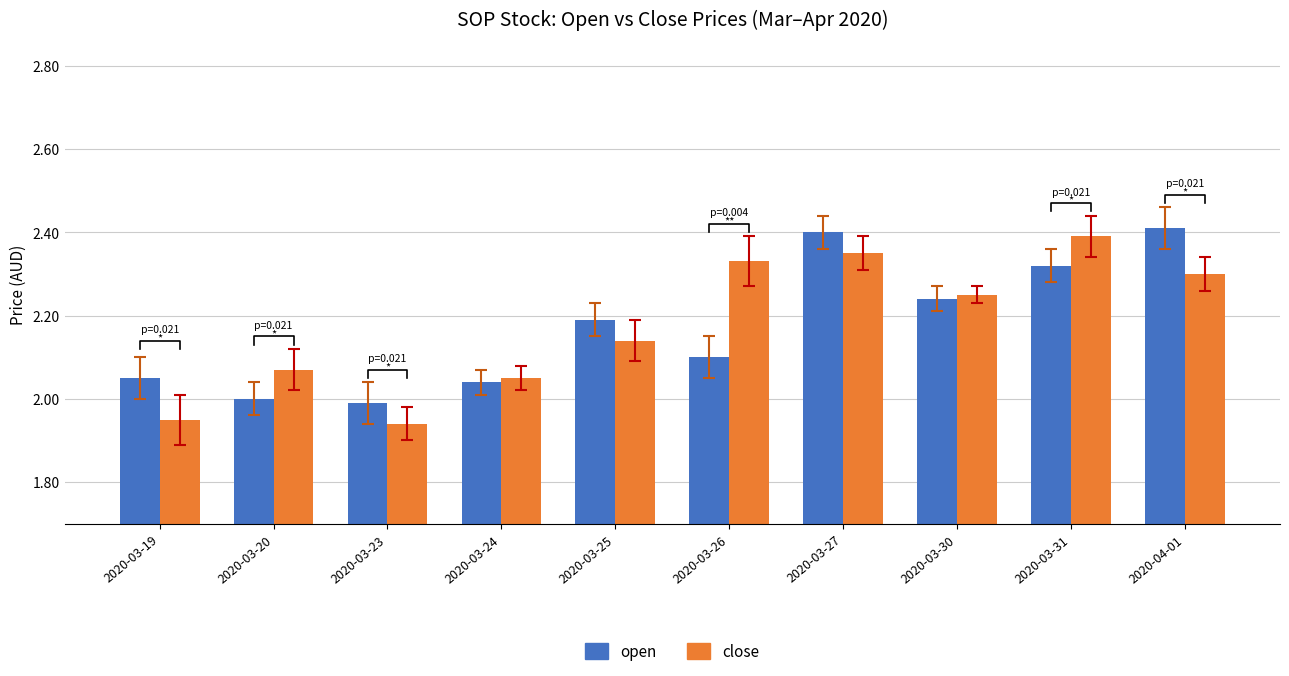

List the series in order of their overall mean, highest first.

close, open